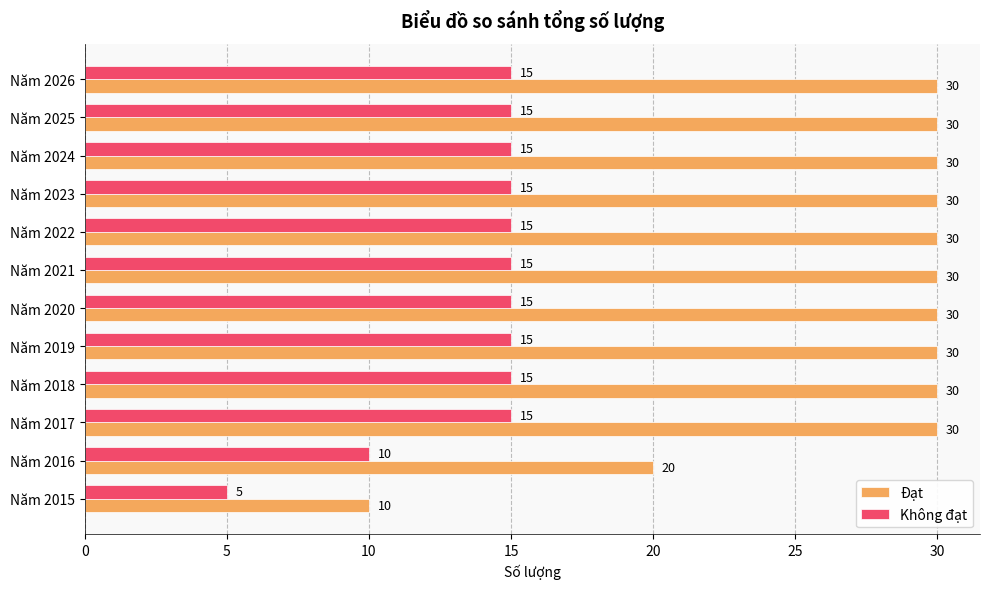

The value of Không đạt at Năm 2022 is 15. True or false?

True